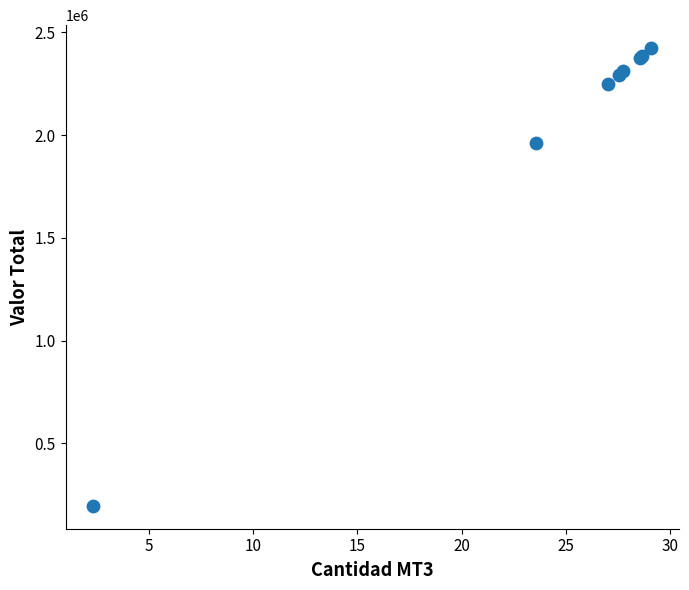

What Y value in the scatter plot is closest to 1309892?

1962548